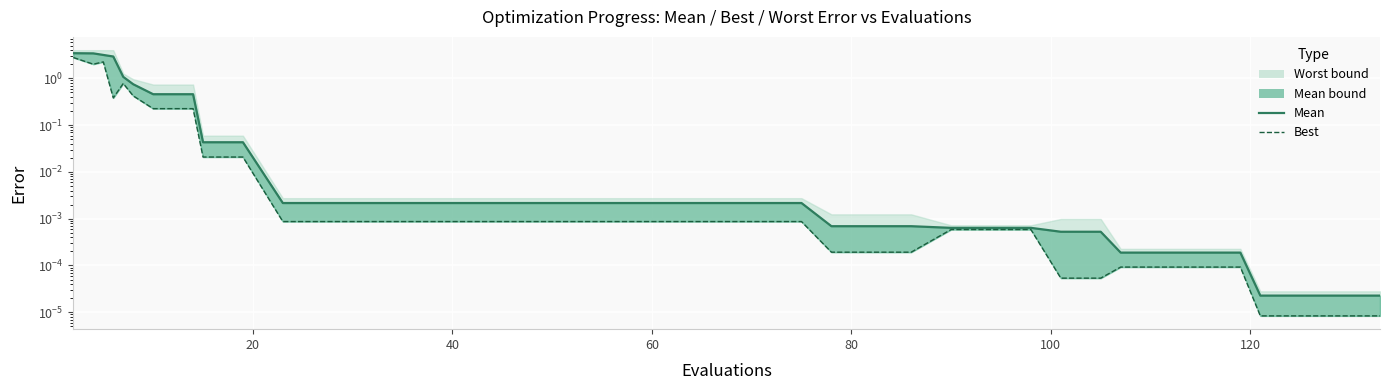

What is the difference between the second highest and minimum values in the best series?

2.2